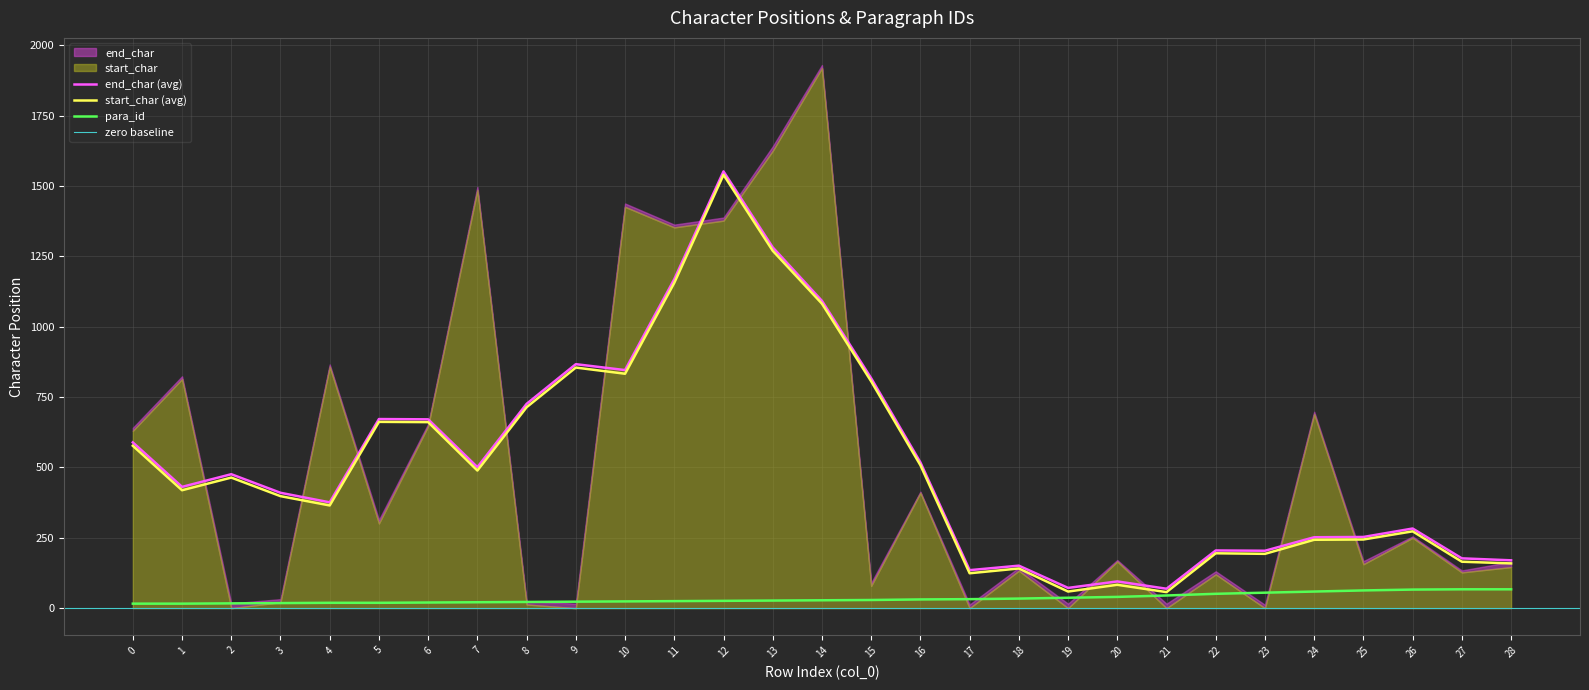

Between 14 and 0, which is larger?

14